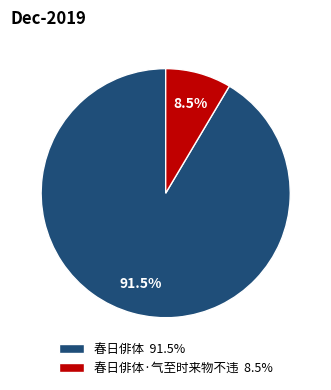

Between 春日俳体·气至时来物不违 8.5% and 春日俳体 91.5%, which is larger?

春日俳体 91.5%